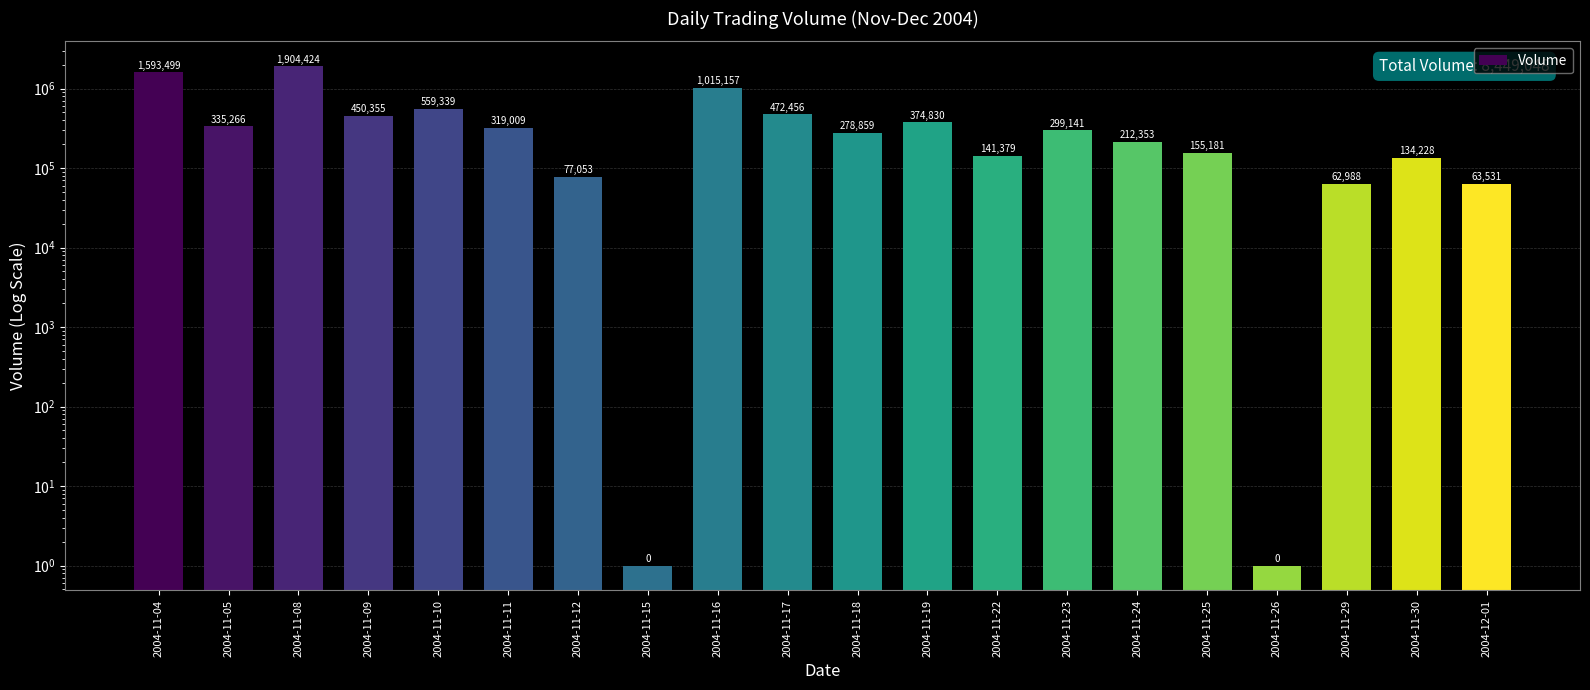

What is the label of the 9th bar from the right?

2004-11-19